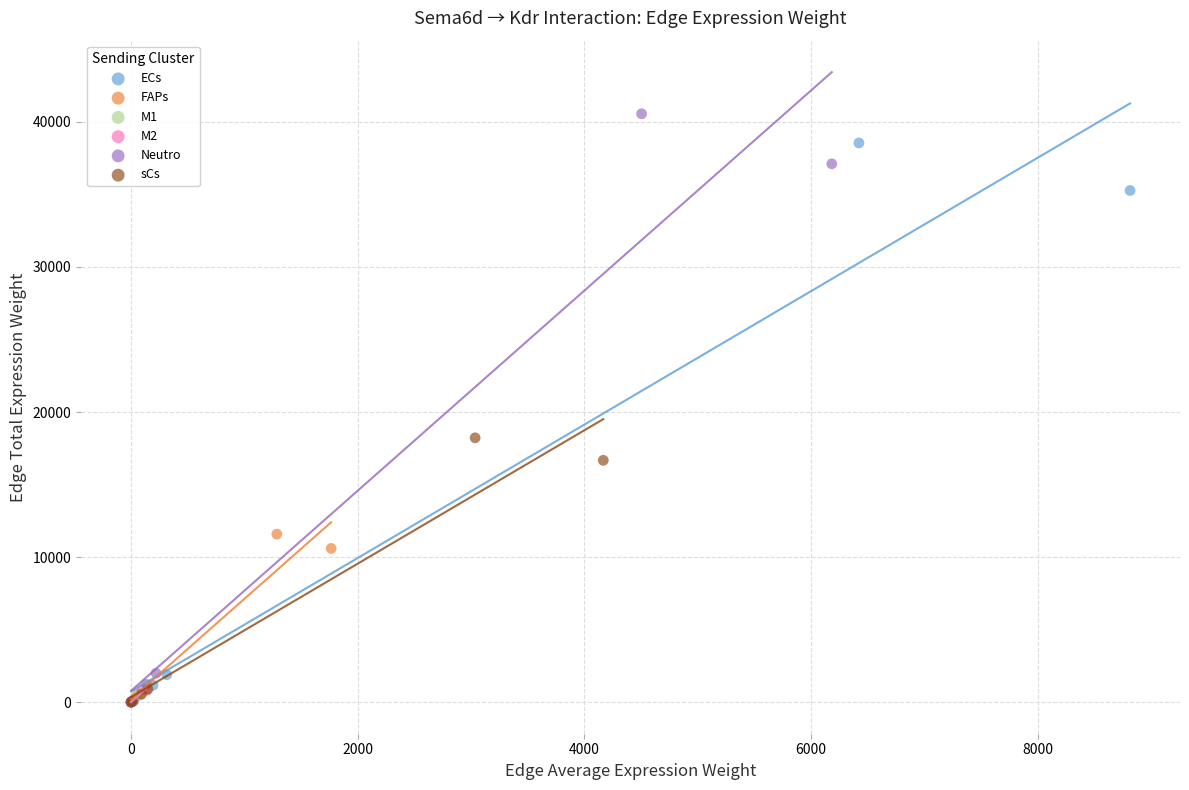

Which series has the largest Y range (max minus min)?

Neutro